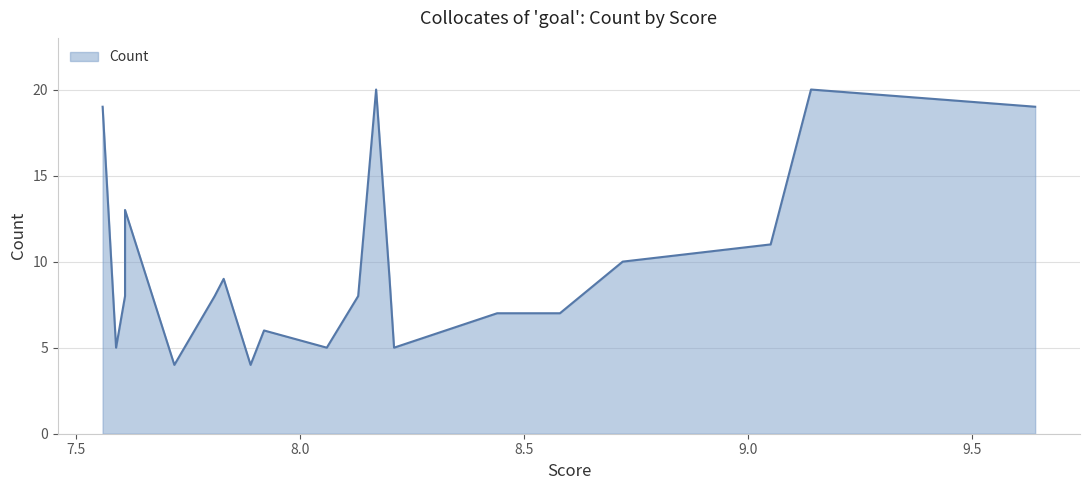

How many lines are shown in the chart?

1